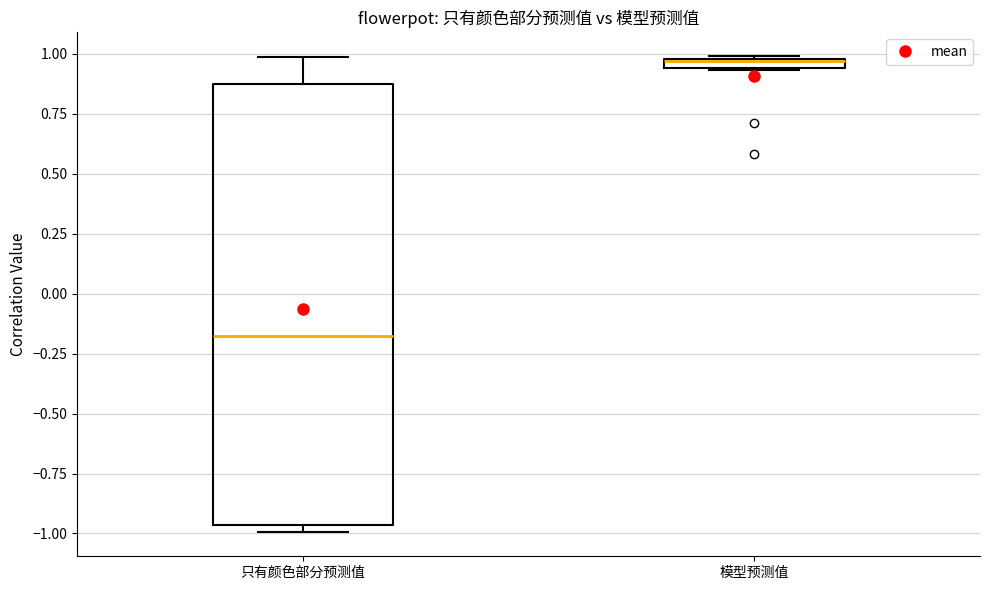

Comparing the boxes themselves (not the whiskers), which one is the tallest?

只有颜色部分预测值